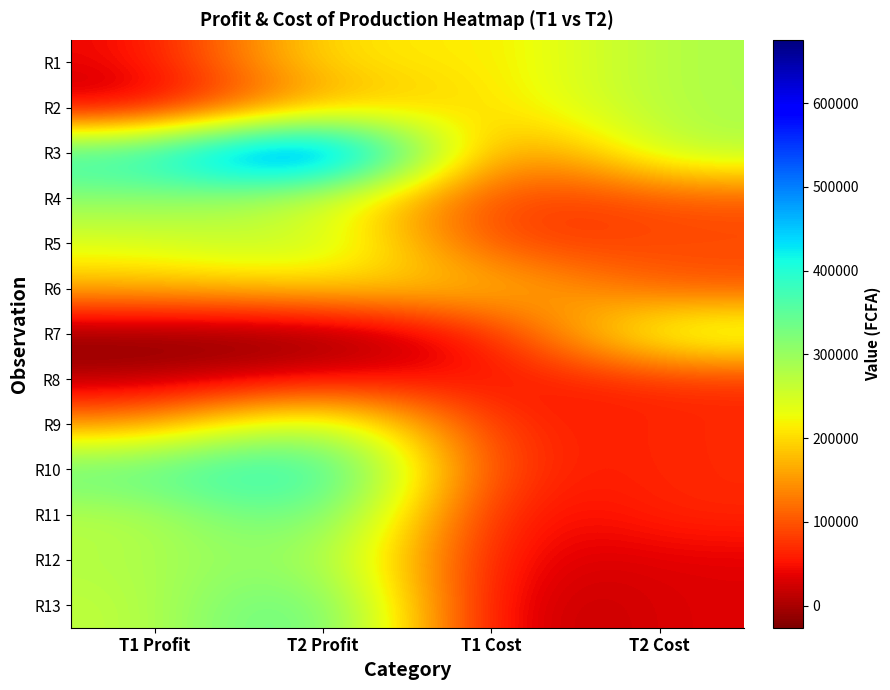

Between T1 Cost and T1 Profit, which is larger?

T1 Cost